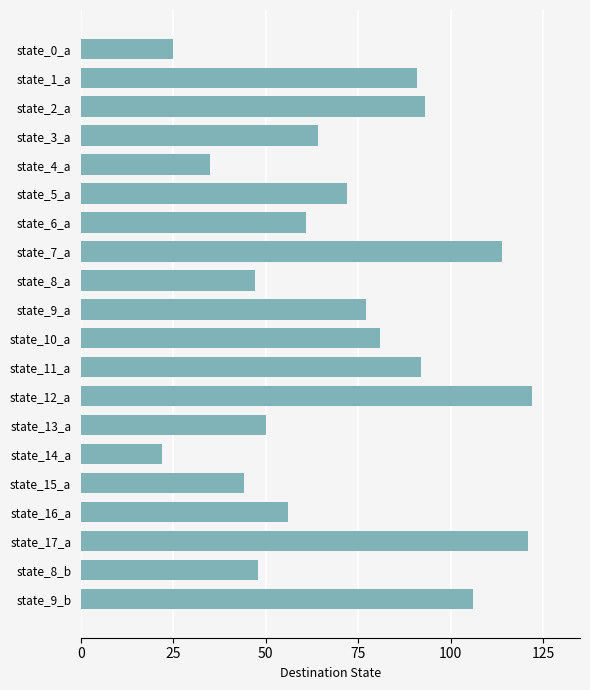

What is the ratio of the value at state_1_a to the value at state_10_a?

1.1